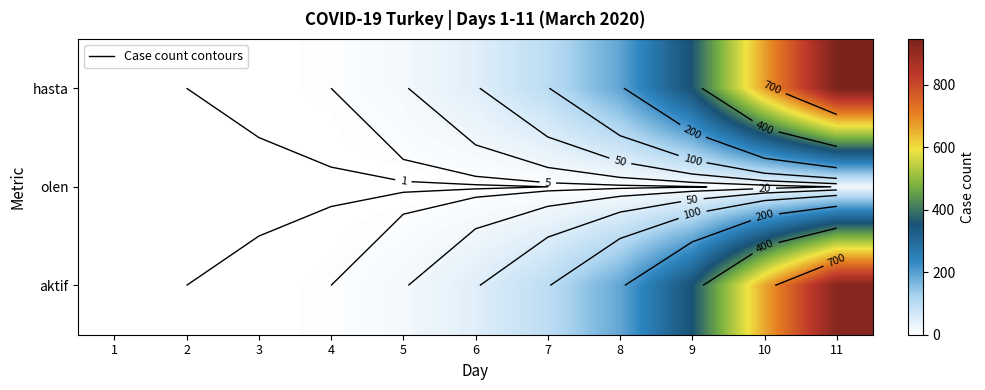

What is the spread (max minus min) of values at 3?

2